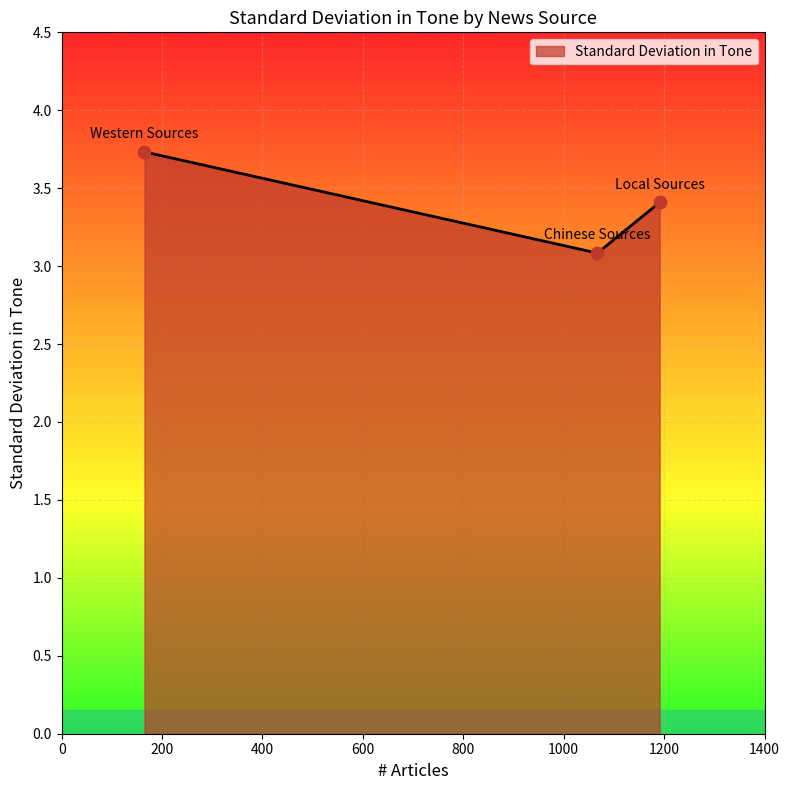

What is the minimum value shown in the chart?

3.1